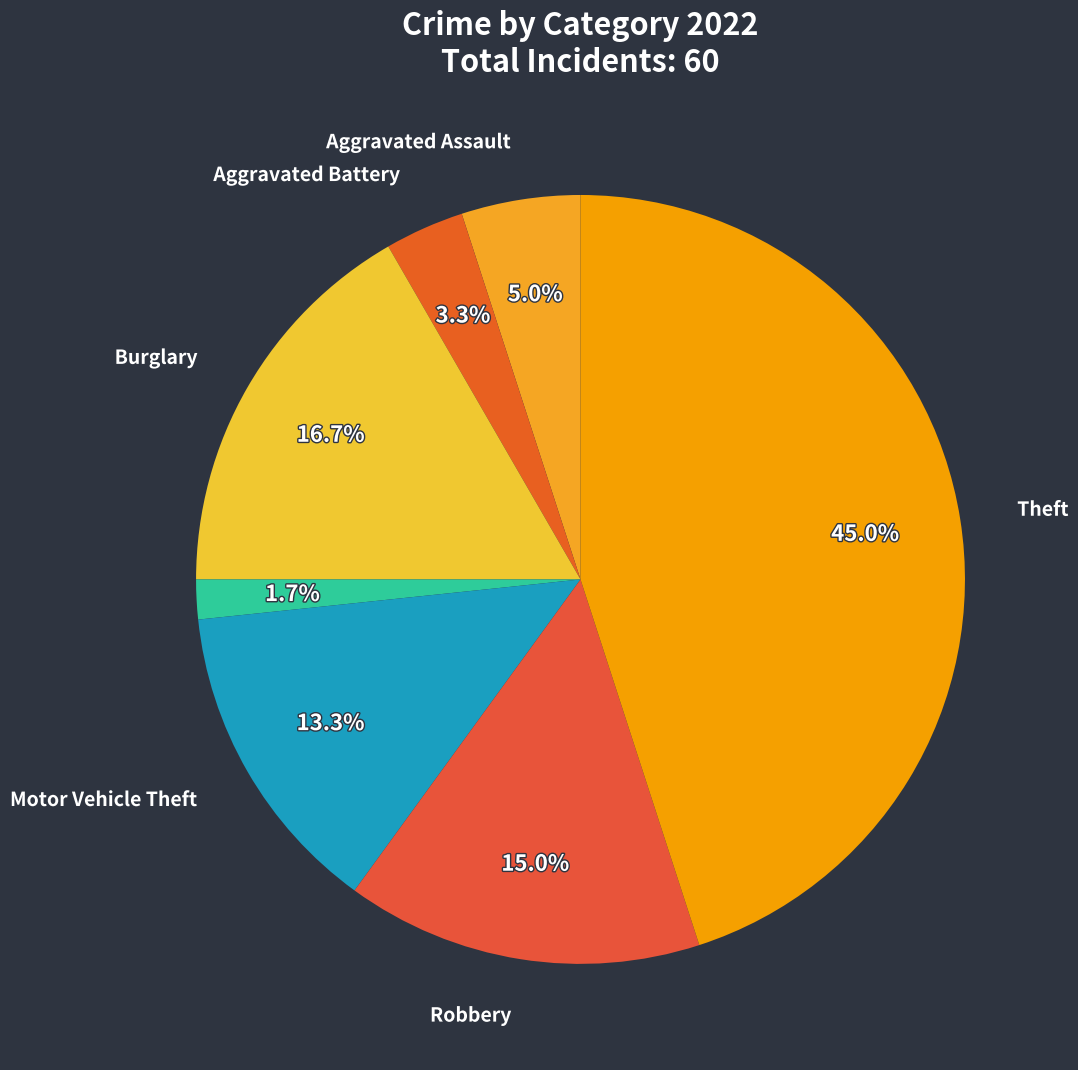

How many segments does this pie chart have?

7